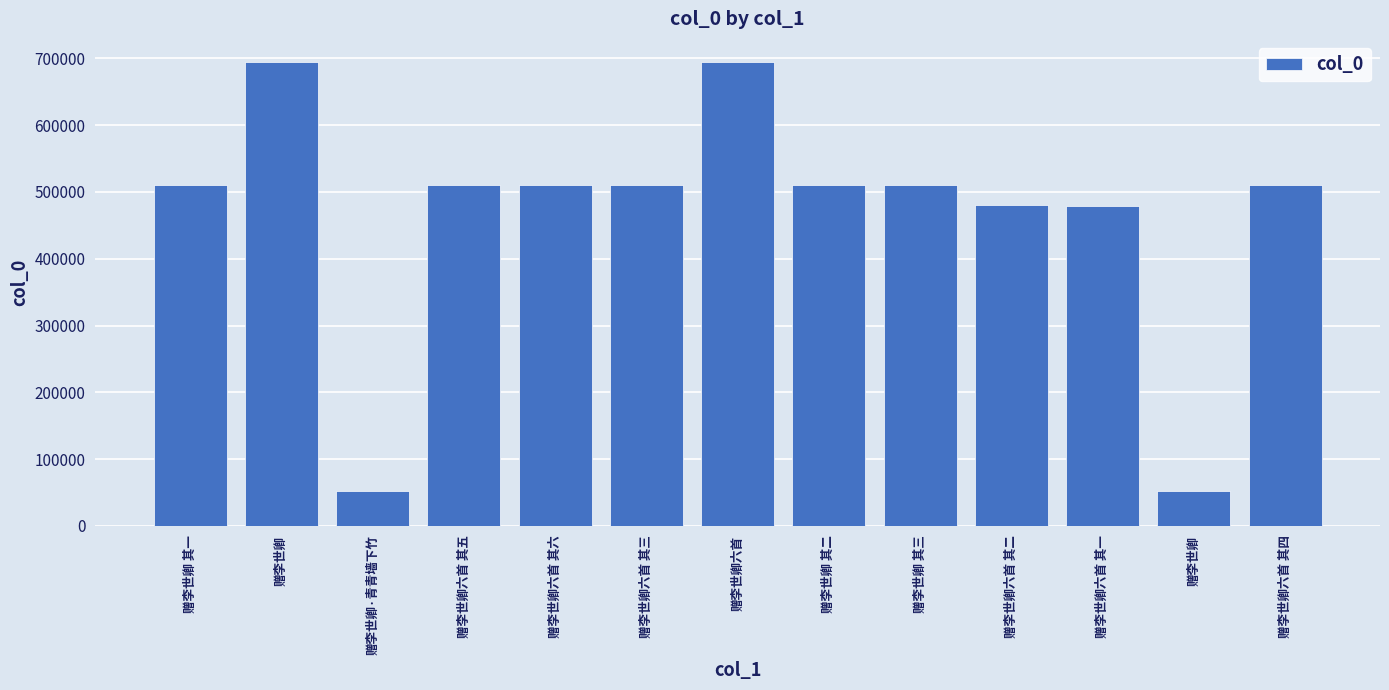

How many values are below 509763?

6